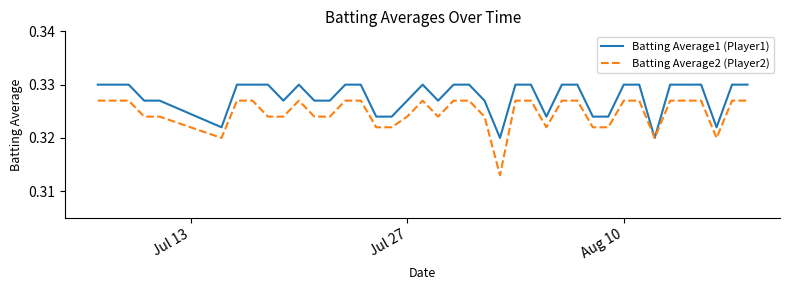

Rank the series by their average value, from lowest to highest.

Batting Average2 (Player2), Batting Average1 (Player1)